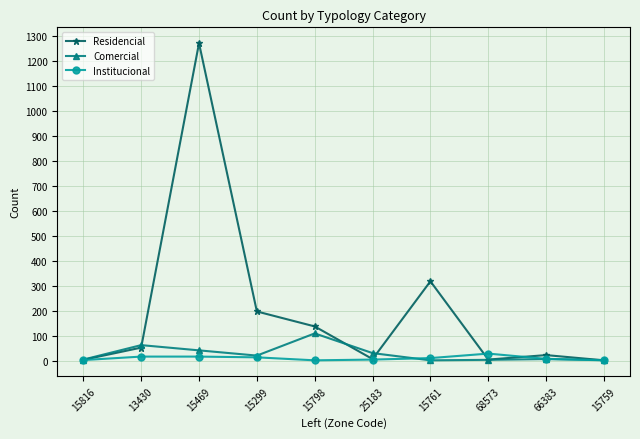

Which series has the largest range (max minus min)?

Residencial